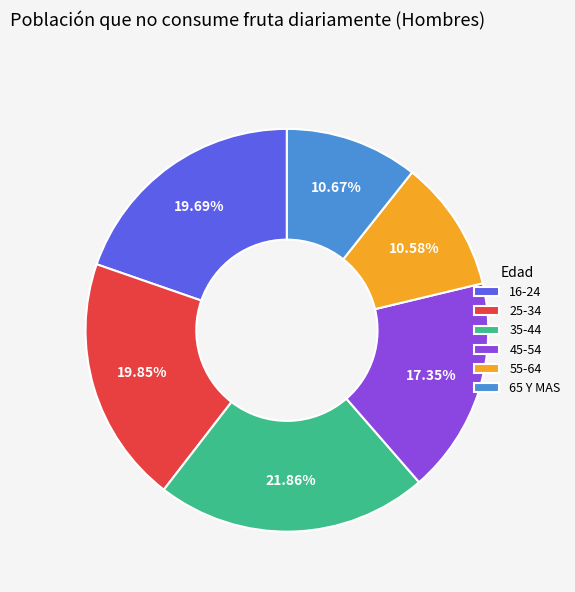

The 65 Y MAS slice represents 11% of the pie. True or false?

True